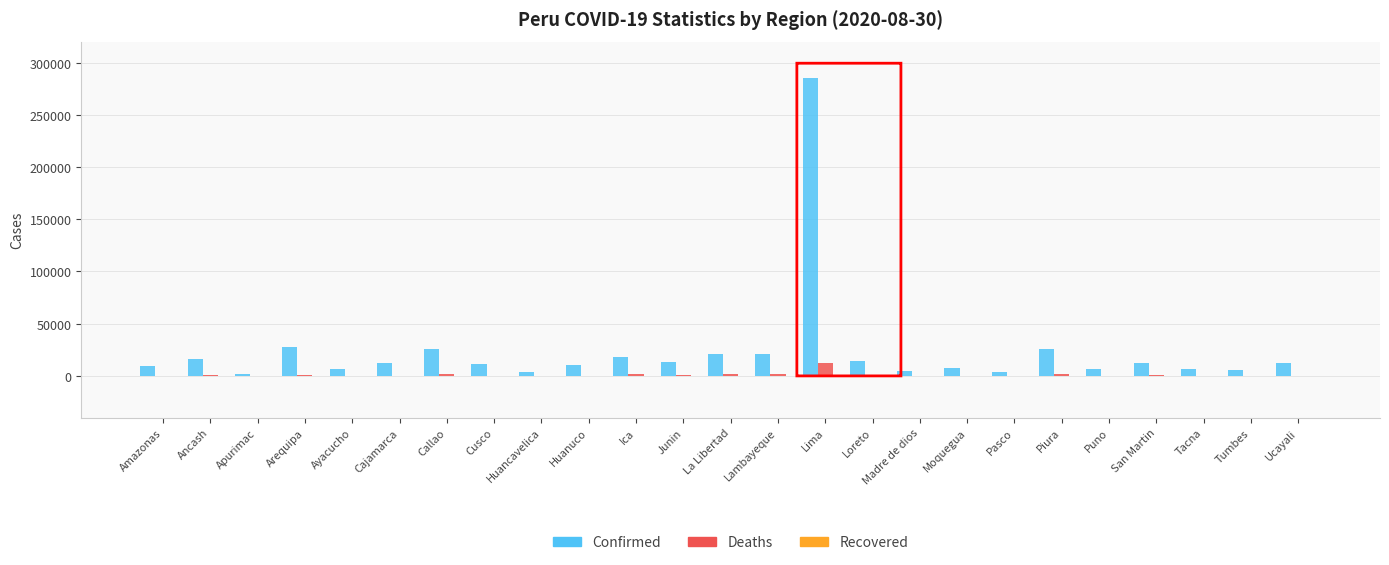

Which category has the highest value across all series?

Lima